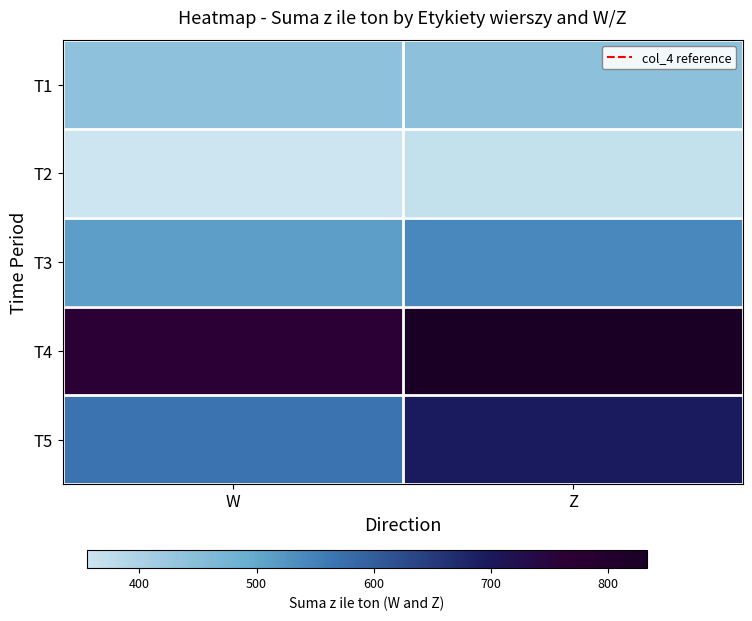

Which series has the largest total across all categories?

T4